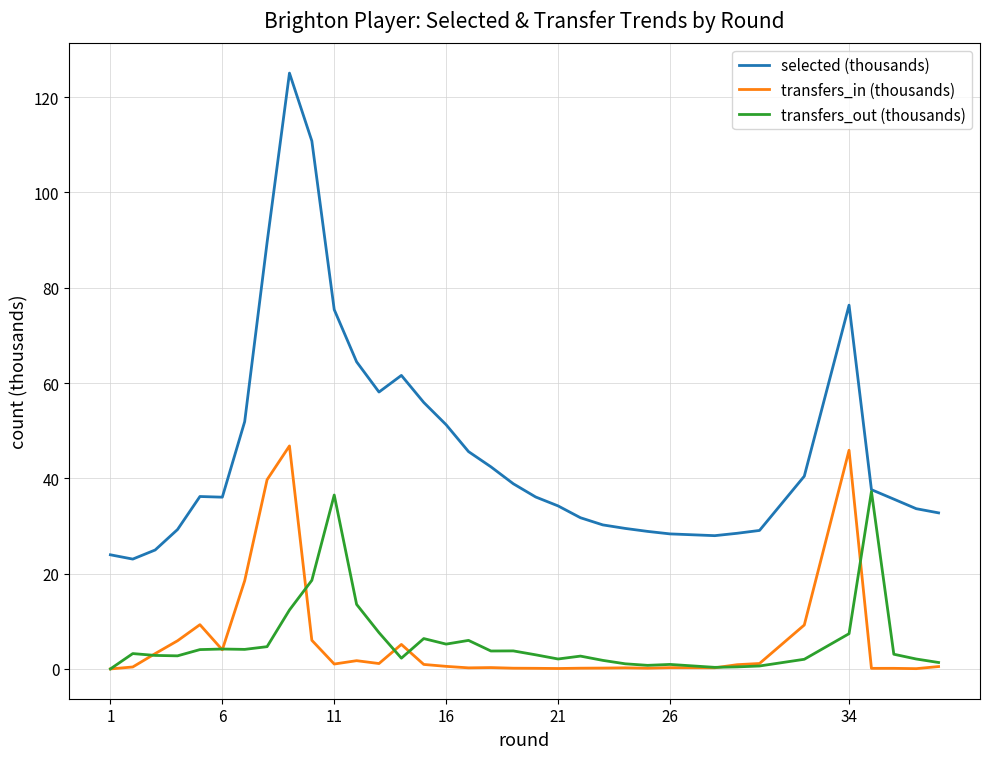

True or false: selected (thousands) has more than 0 points higher than both neighbors.

True